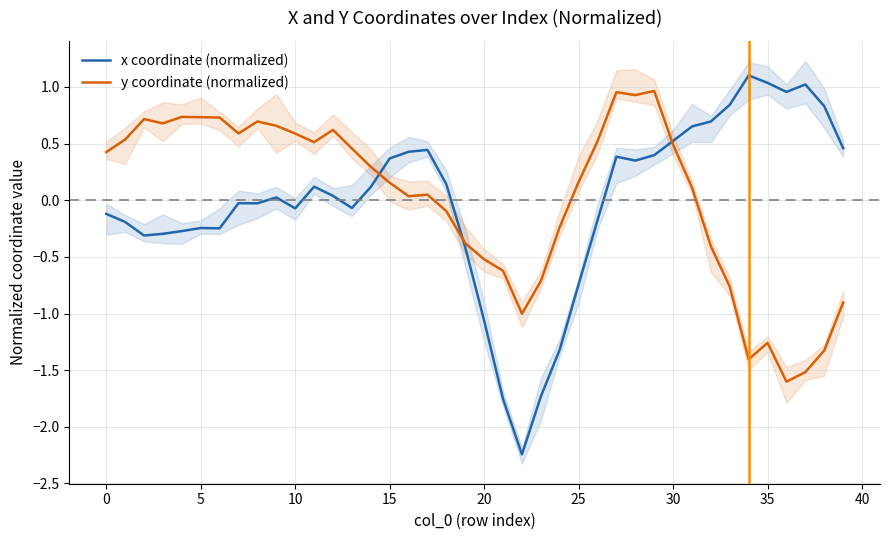

What is the minimum value for y coordinate (normalized)?

-1.6